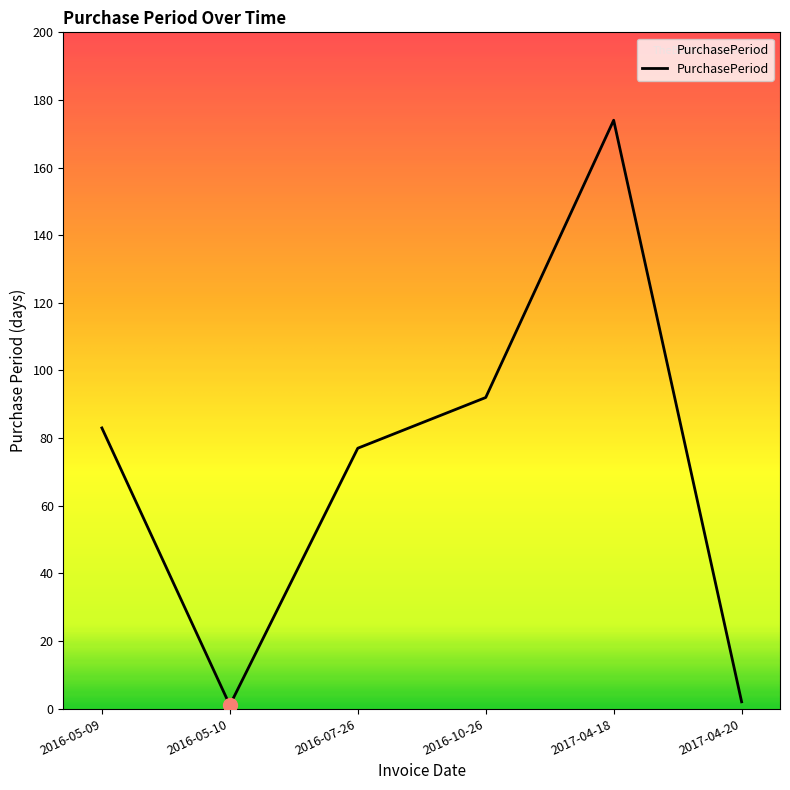

Is this an area chart (filled region under the line)?

No